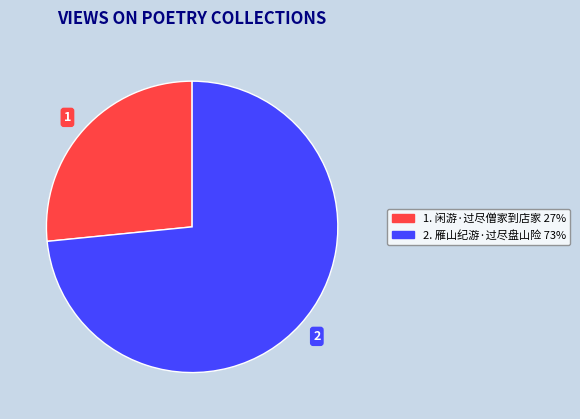

Which category has the biggest portion of the pie?

2